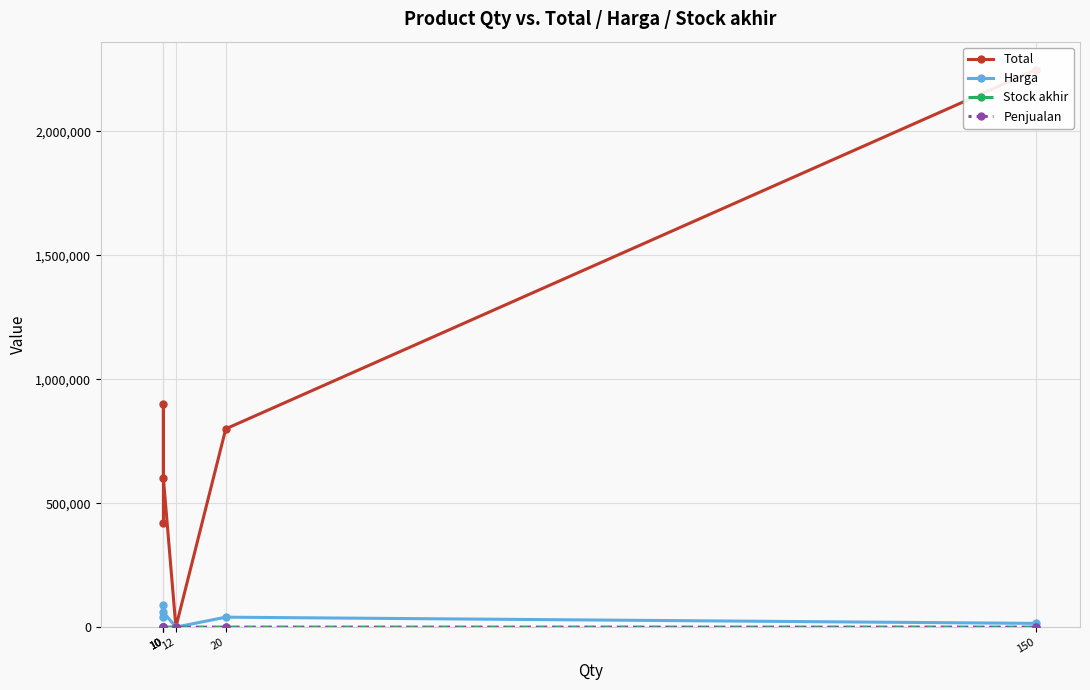

How many lines are shown in the chart?

4